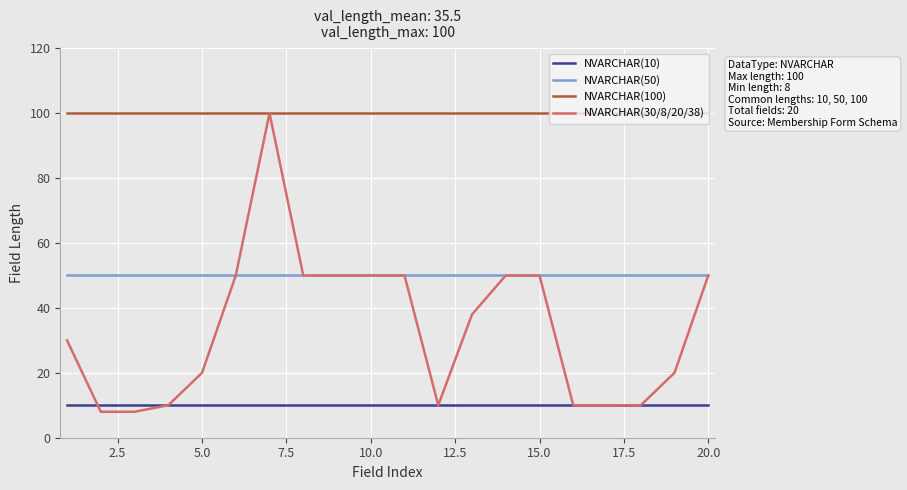

What are all the series names shown in the legend?

NVARCHAR(10), NVARCHAR(50), NVARCHAR(100), NVARCHAR(30/8/20/38)